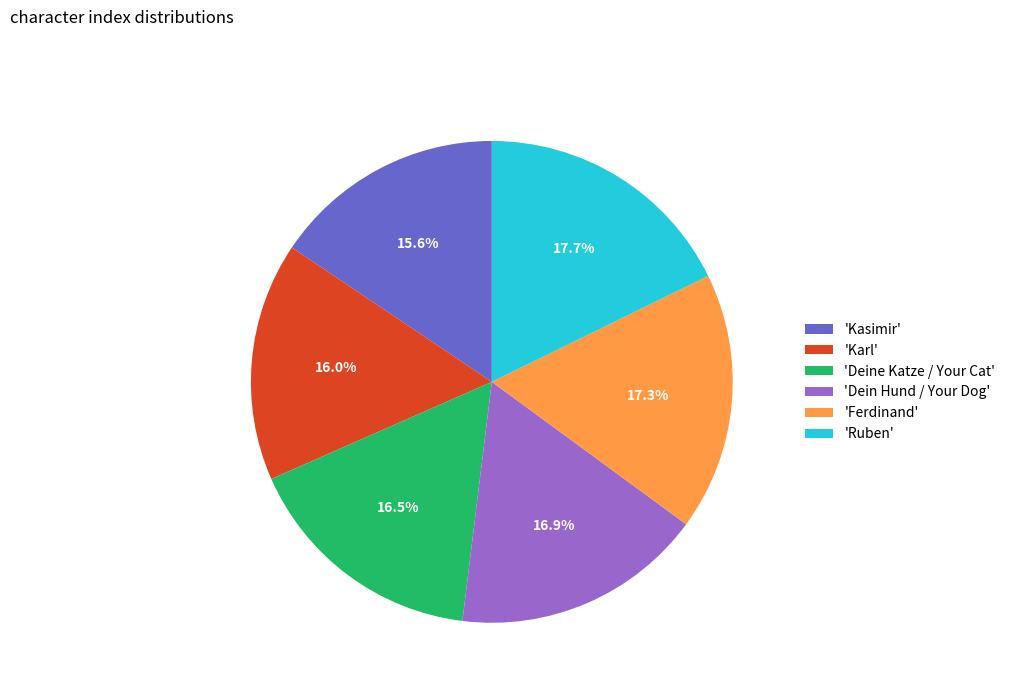

What portion of the pie excludes 'Ruben'?

82.3%